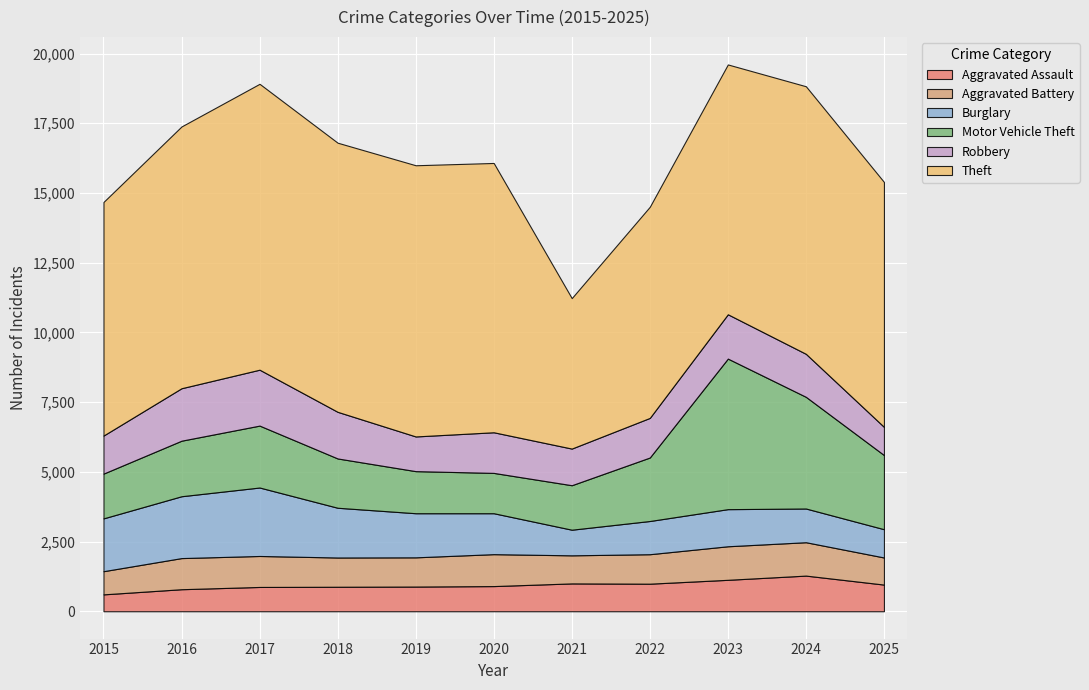

At which category does Motor Vehicle Theft reach its first local valley?

2020